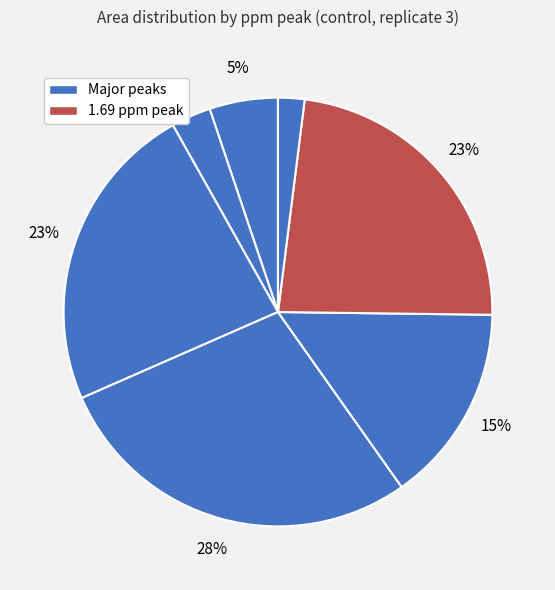

How many segments does this pie chart have?

7